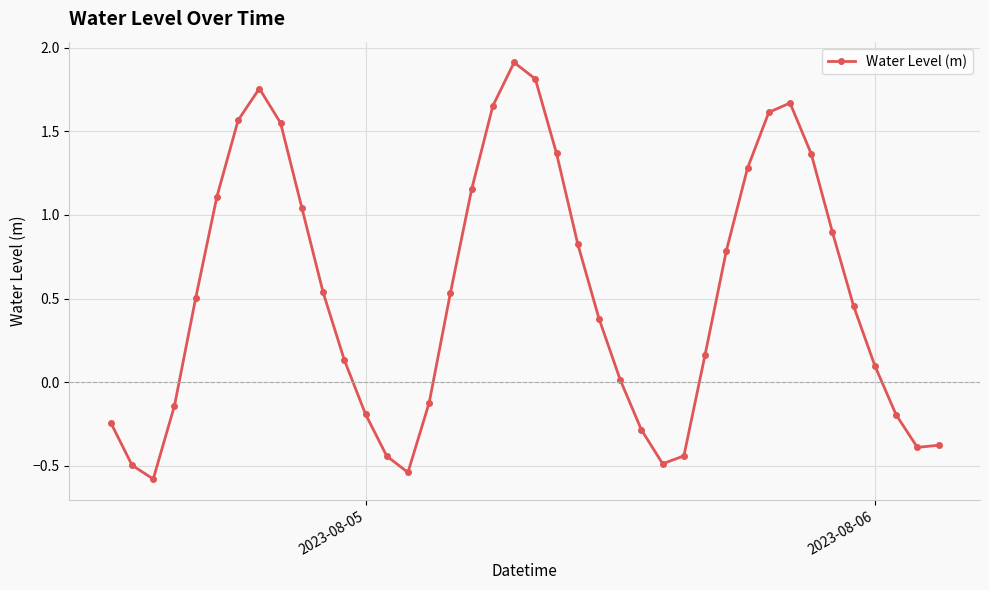

True or false: the data has more than 1 interior local peaks.

True